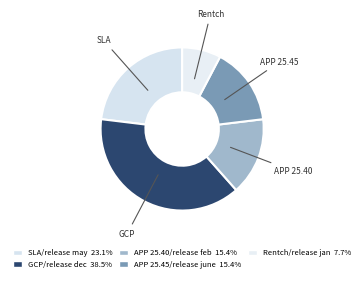

How many slices are in this pie chart?

5